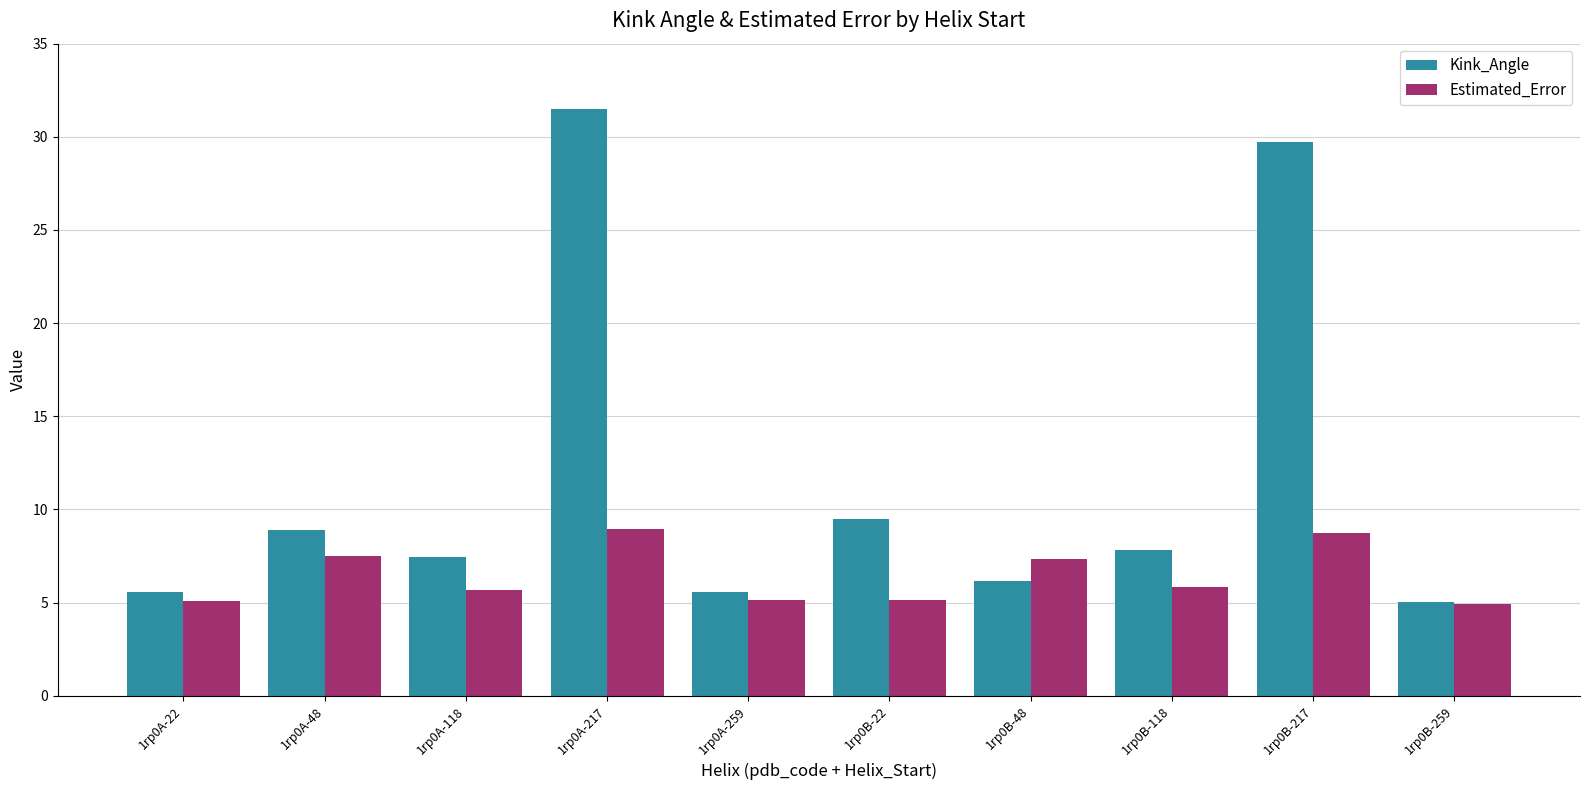

The Kink_Angle series shows 10.8 at 1rp0B-118. True or false?

False